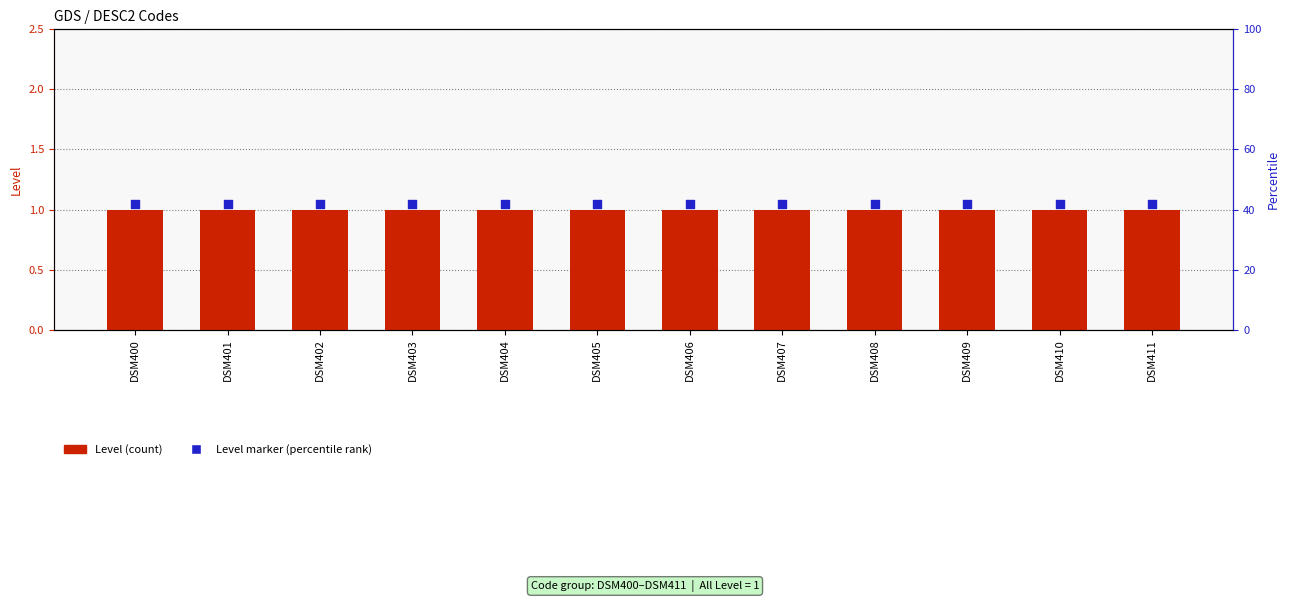

Which series has the largest total across all categories?

Level marker